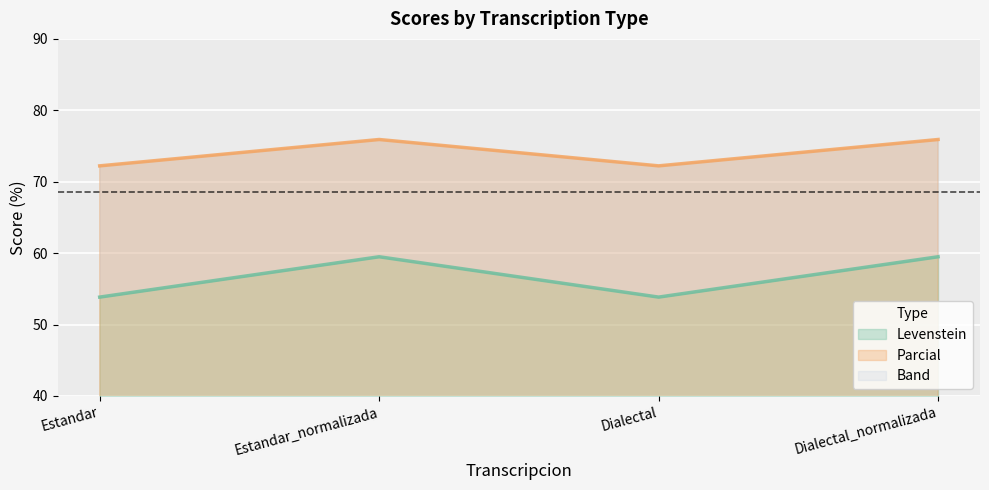

True or false: Levenstein and Parcial cross at least once.

False